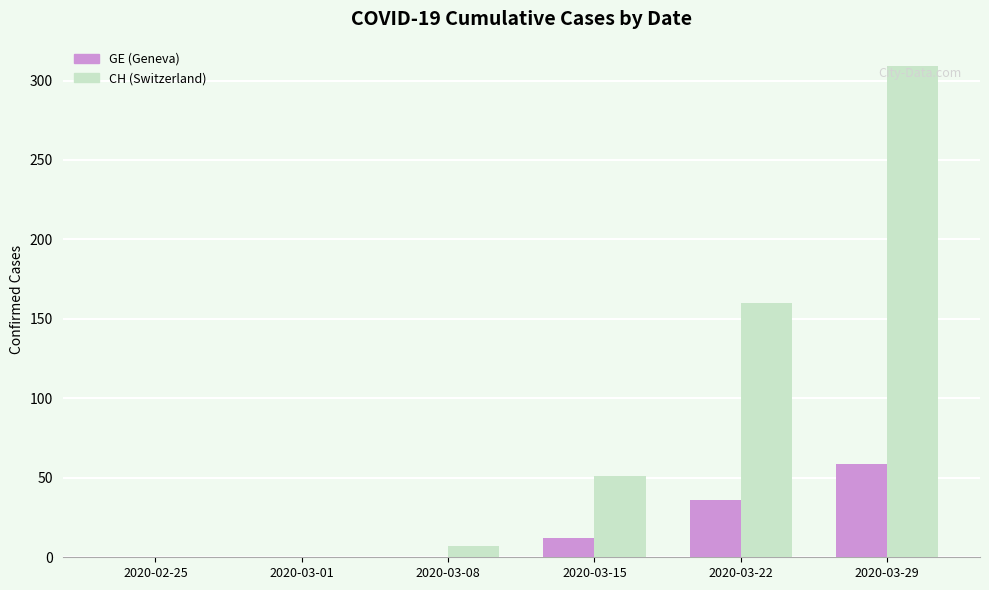

Is it true that GE (Geneva) equals 0 at 2020-03-01?

True